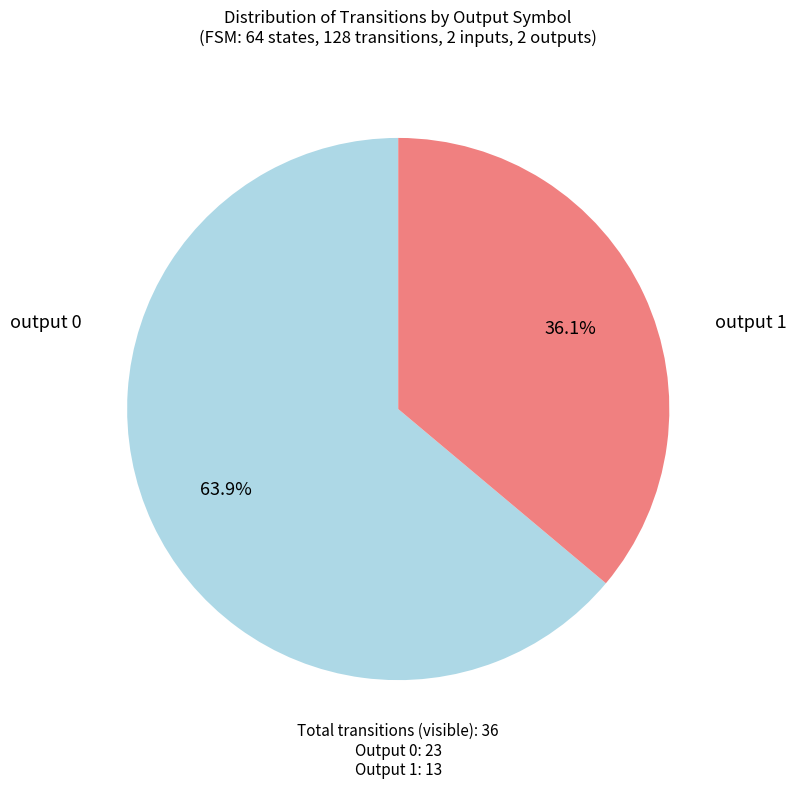

Between output 1 and output 0, which is larger?

output 0